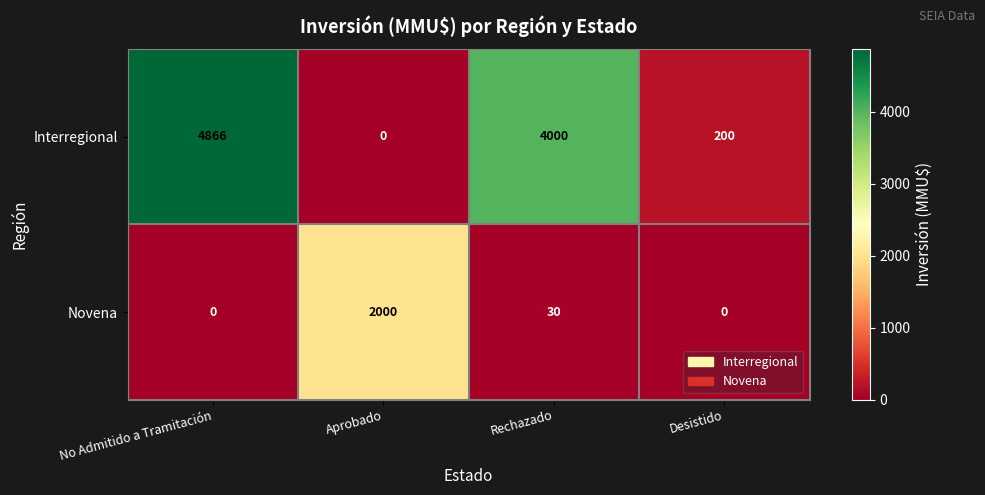

Which series has the widest spread of values?

Interregional